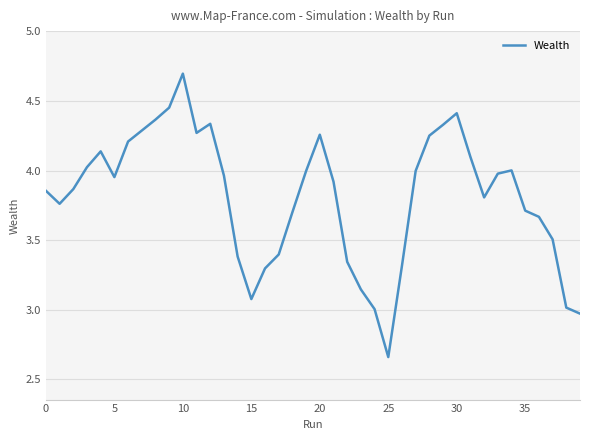

What is the maximum value shown in the chart?

4.7